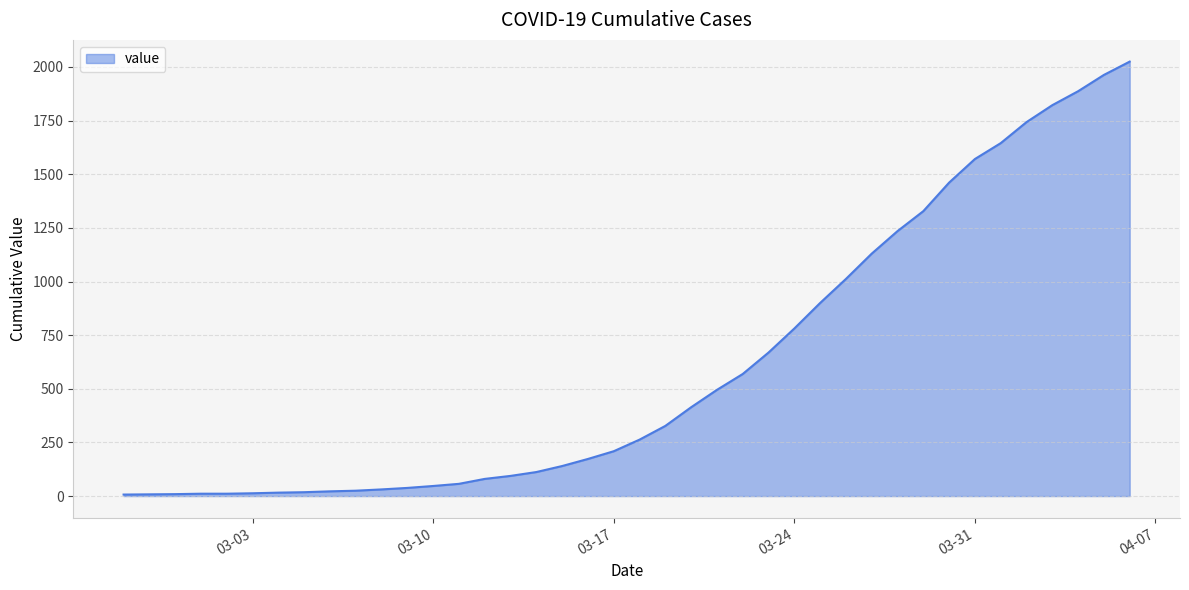

What is the difference between the maximum and minimum values?

2018